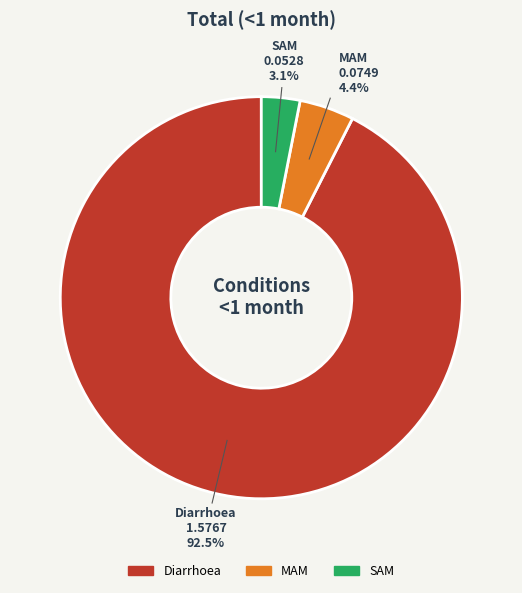

Which slice is the largest?

Diarrhoea